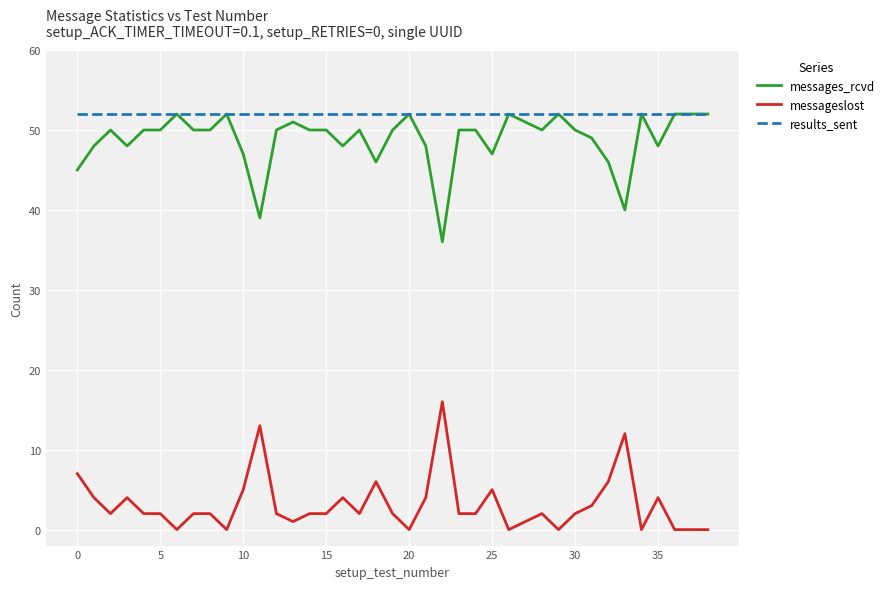

Which series has the largest total across all categories?

results_sent